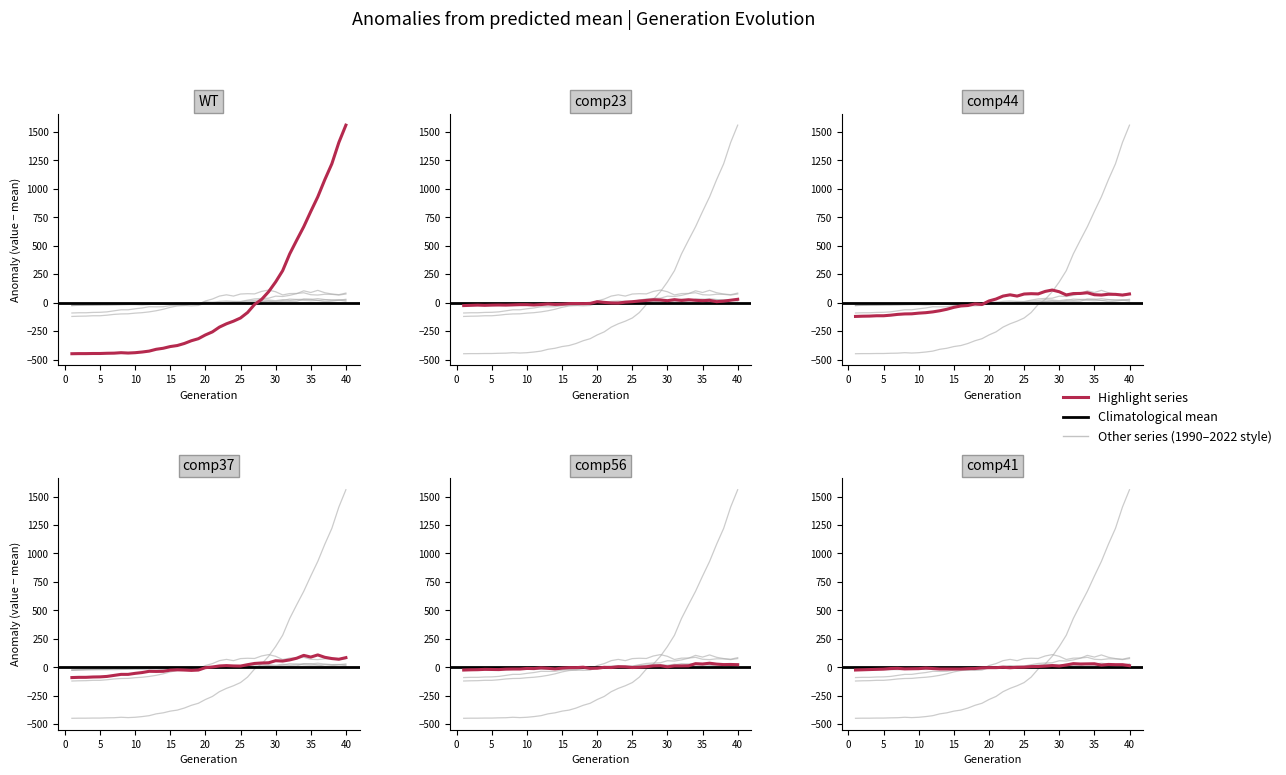

Which series ends up on top after the final intersection of comp37 and WT?

WT